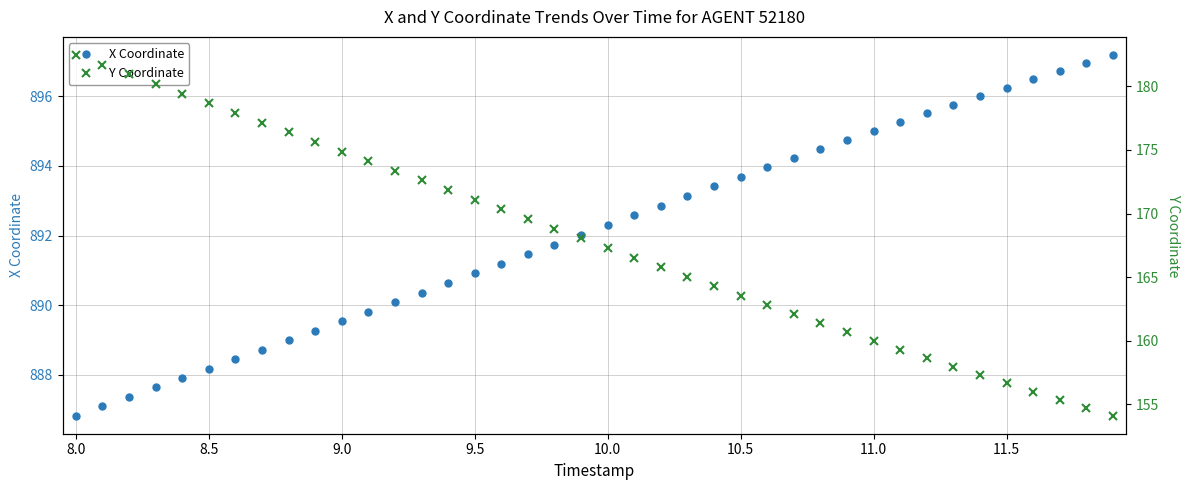

How many distinct data groups are displayed?

2